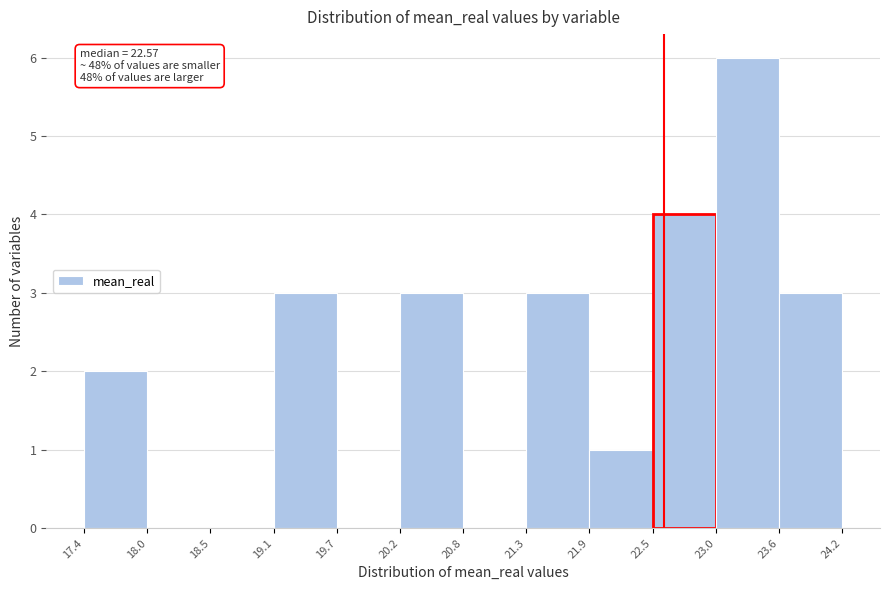

Which range on the x-axis has the tallest bar?

23.0 to 23.6